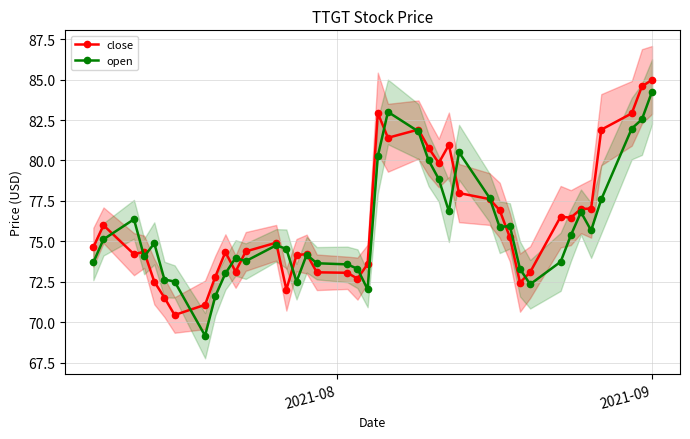

What is the value of the open point at the 11th from the left?

74.0